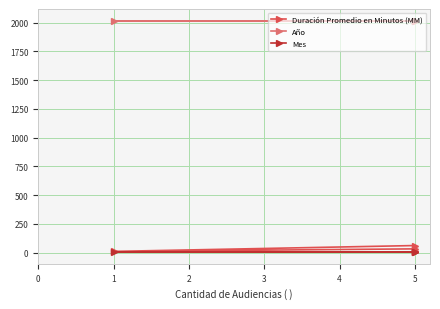

The Año series shows 2869 at 5. True or false?

False